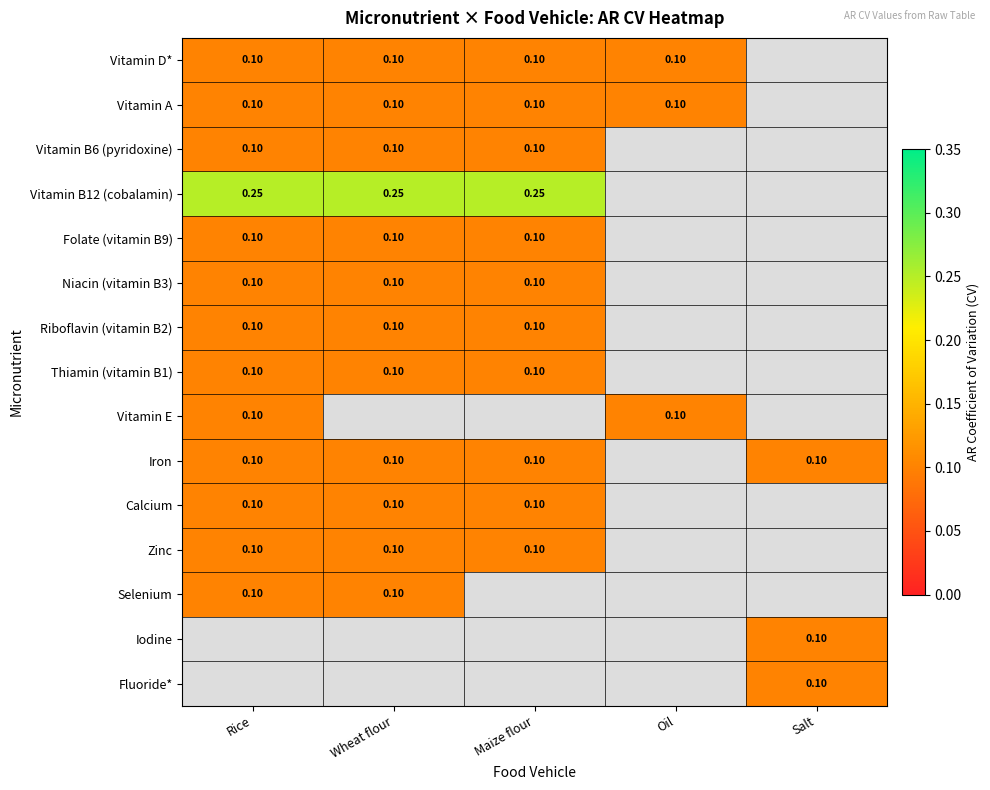

The Vitamin E series shows 0.0 at Oil. True or false?

False